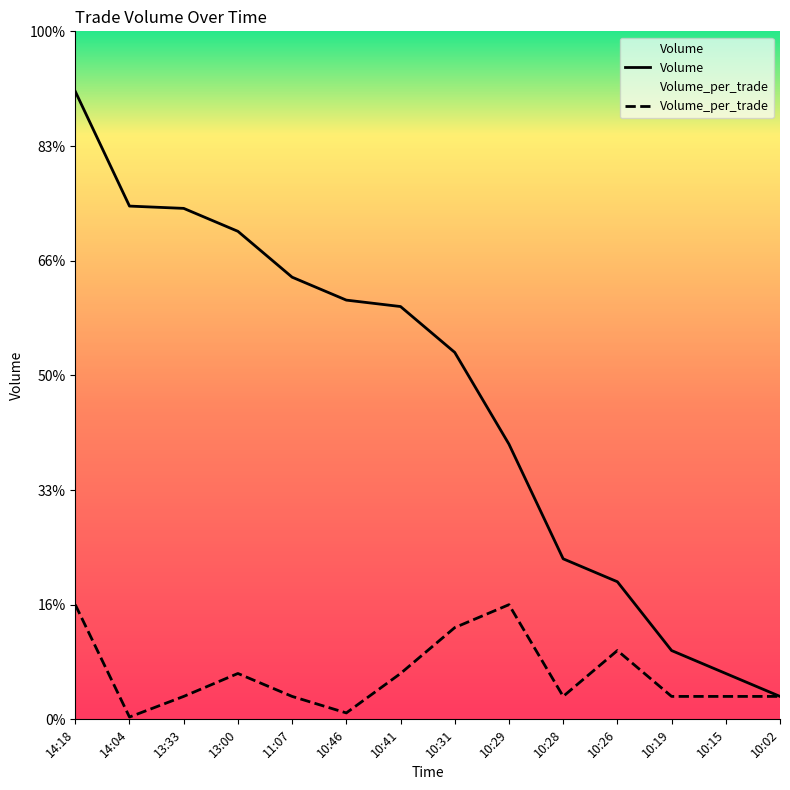

What is the average value of the Volume series?

1399